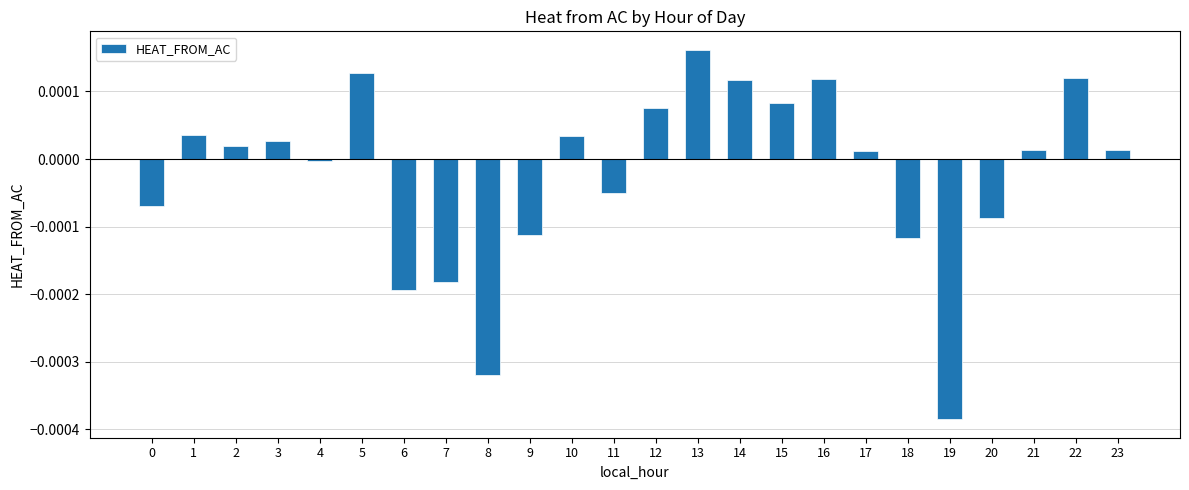

Which label corresponds to the smallest value in the chart?

19